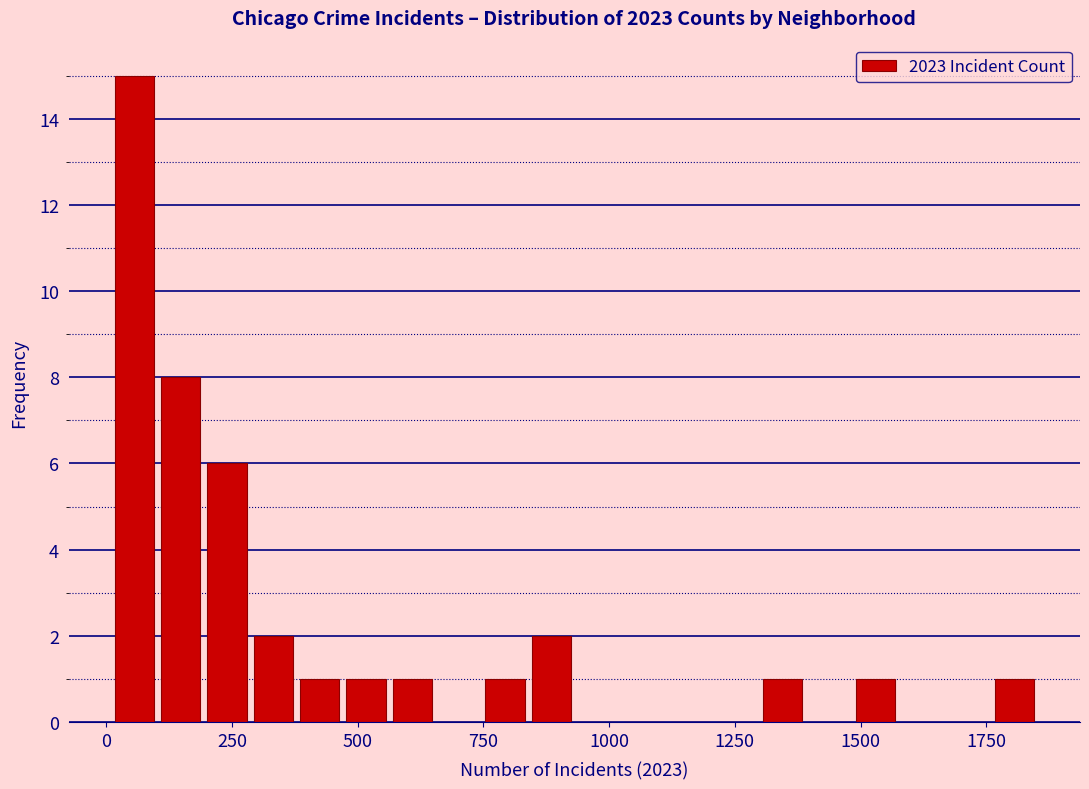

Around what value on the x-axis is the tallest bar? Give the approximate position of its centre, as read against the axis.

50